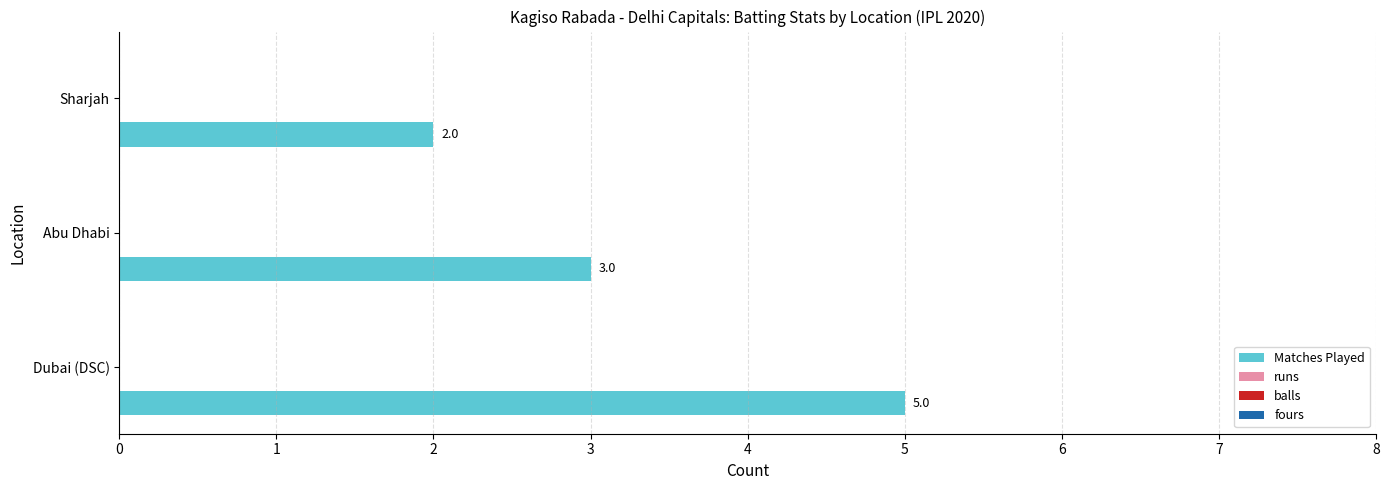

What is the difference between the maximum and minimum values?

3